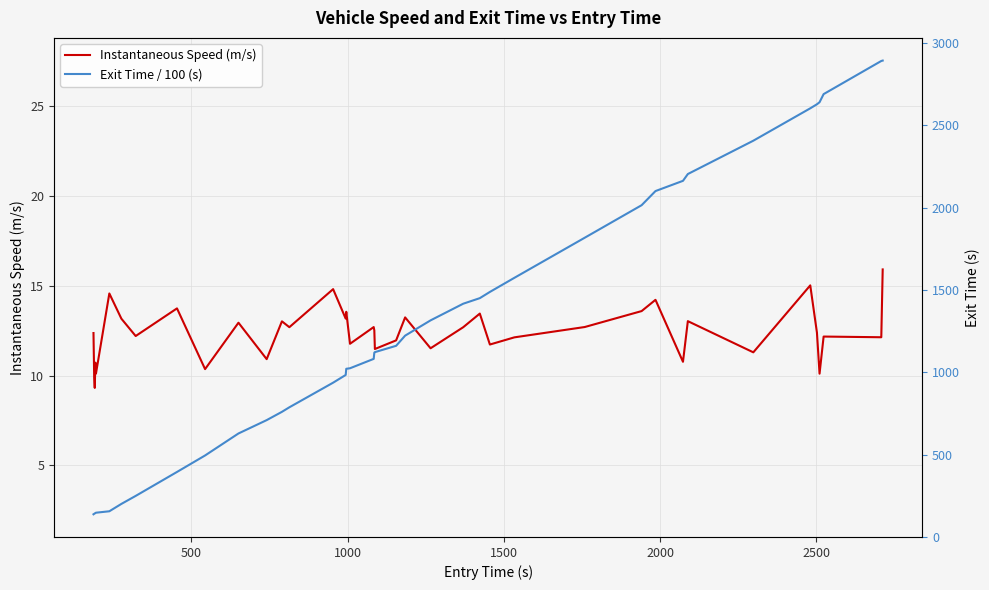

Rank the series by their average value, from highest to lowest.

Exit Time / 100 (s), Instantaneous Speed (m/s)